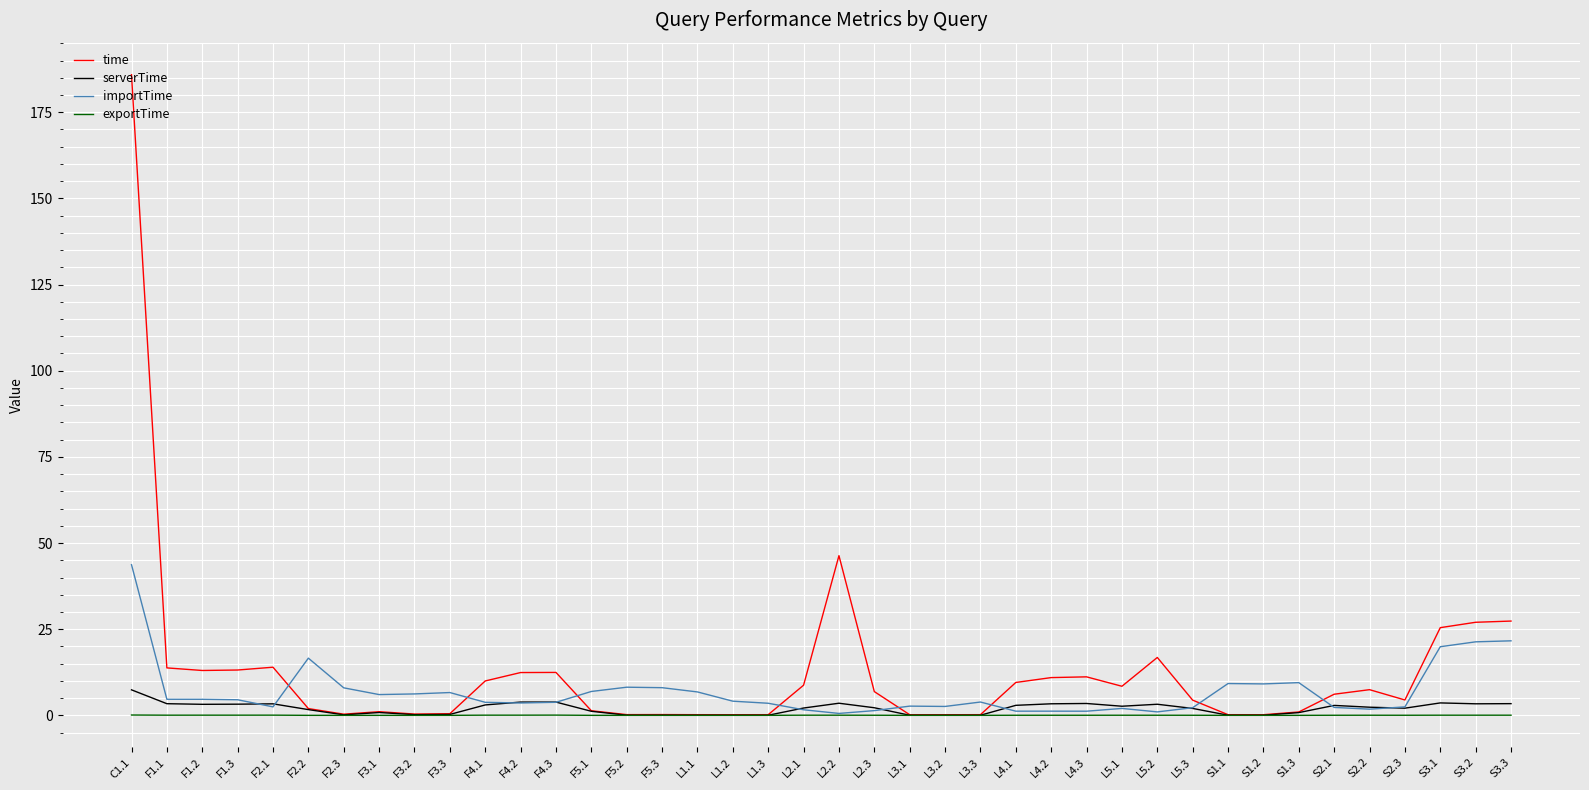

Which series has the widest spread of values?

time